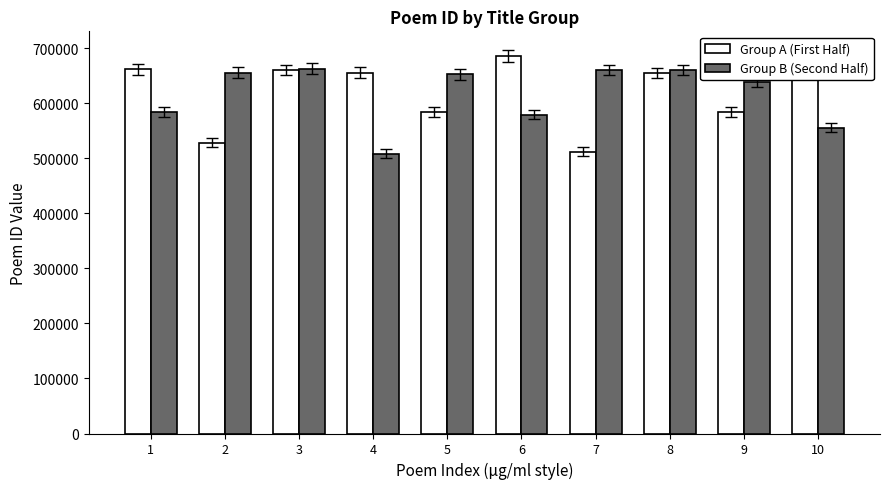

Are the bars horizontal?

No